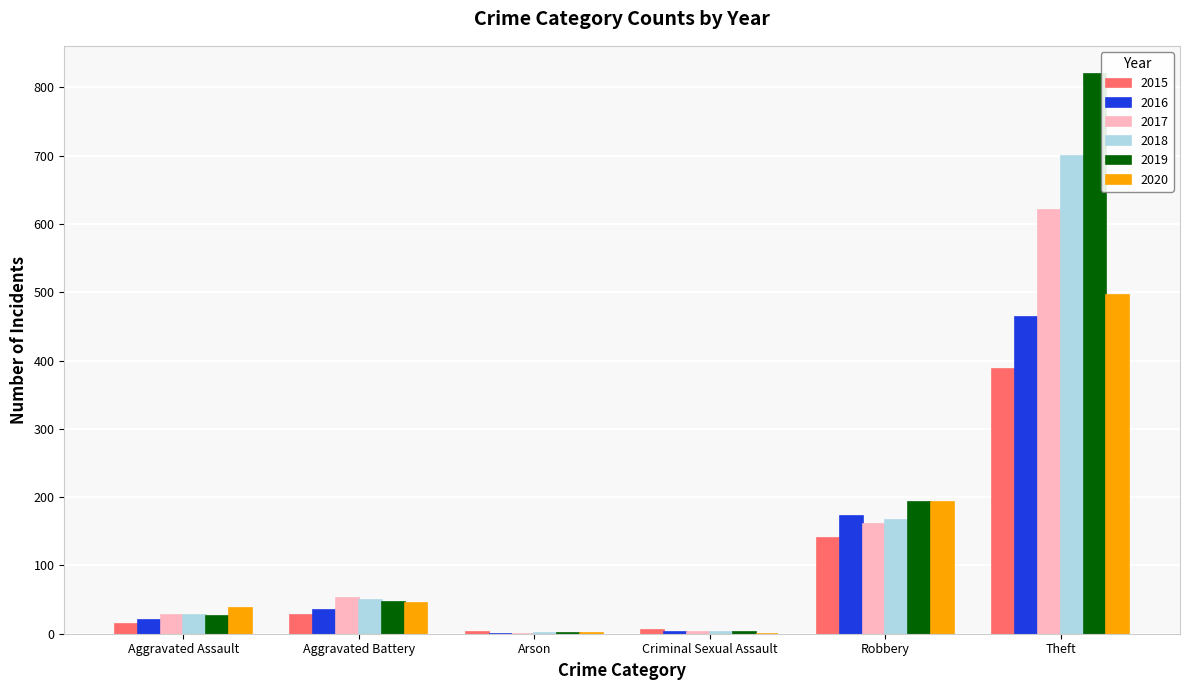

What are all the series names shown in the legend?

2015, 2016, 2017, 2018, 2019, 2020